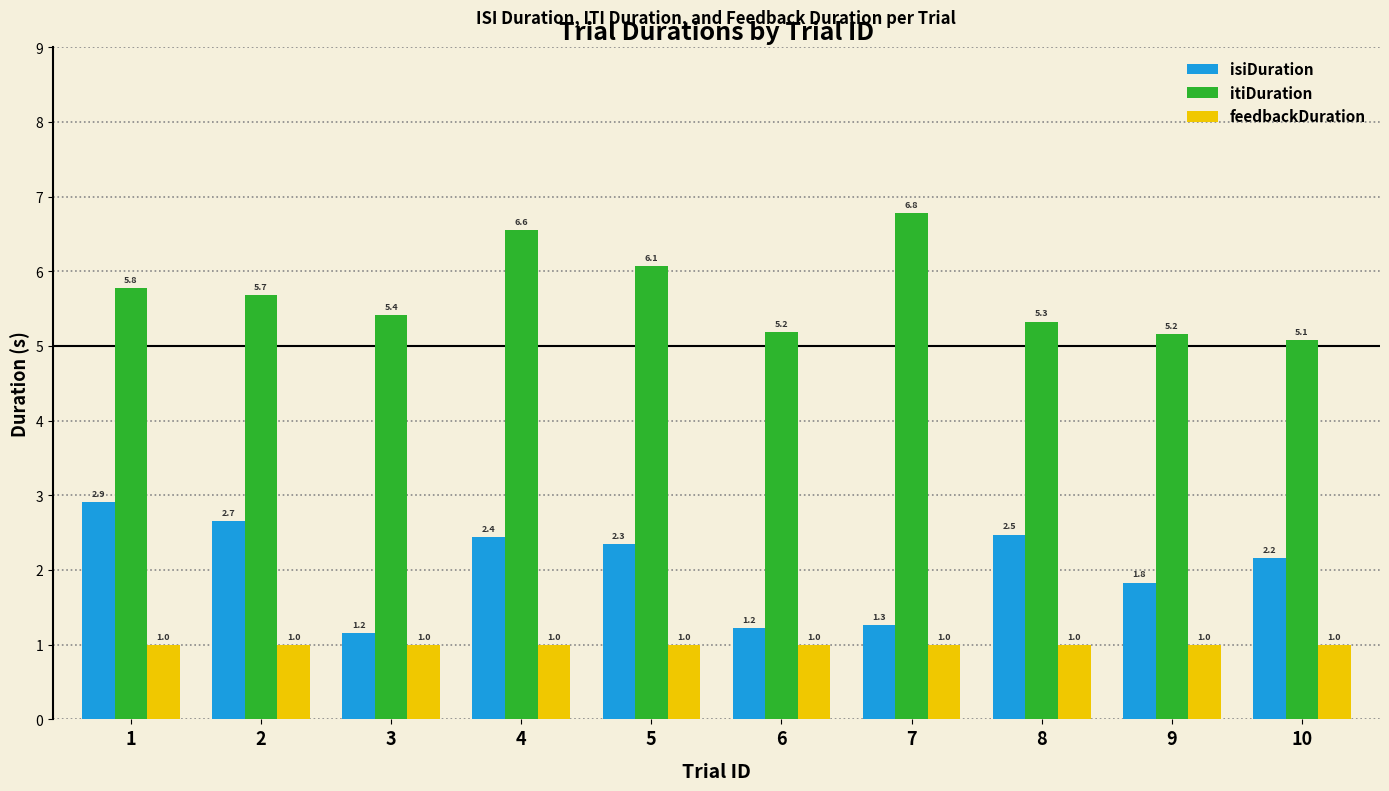

Which series changed the most between 2 and 6?

isiDuration